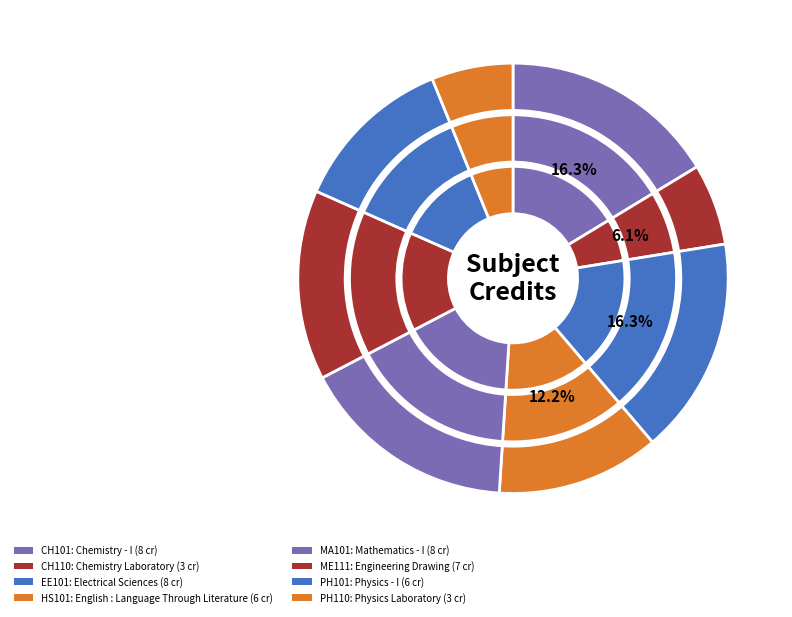

True or false: Chemistry - I accounts for 16% of the total.

True